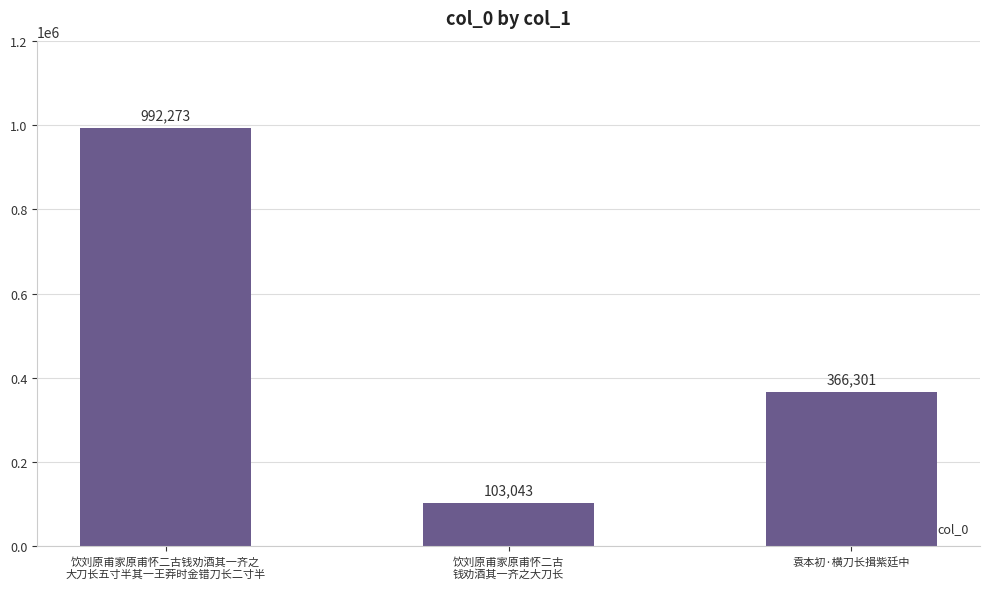

At which label does the data first exceed 366301?

饮刘原甫家原甫怀二古钱劝酒其一齐之
大刀长五寸半其一王莽时金错刀长二寸半